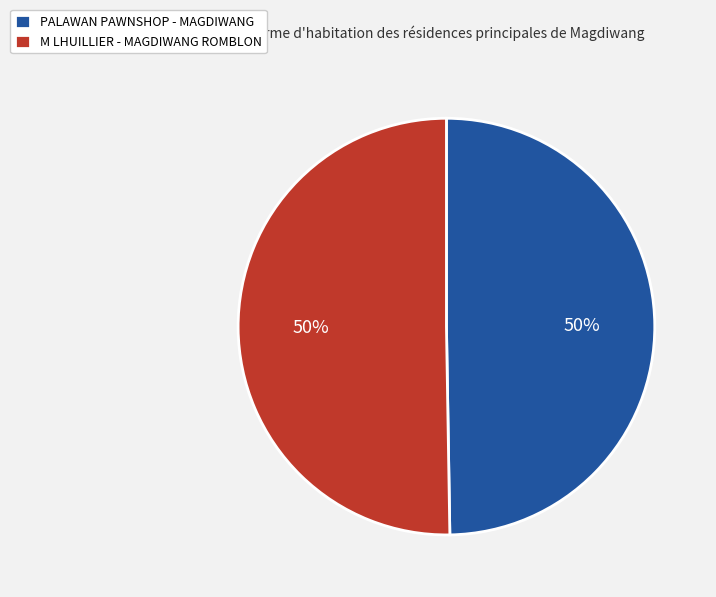

Combined, do M LHUILLIER - MAGDIWANG ROMBLON and PALAWAN PAWNSHOP - MAGDIWANG account for over 50%?

Yes